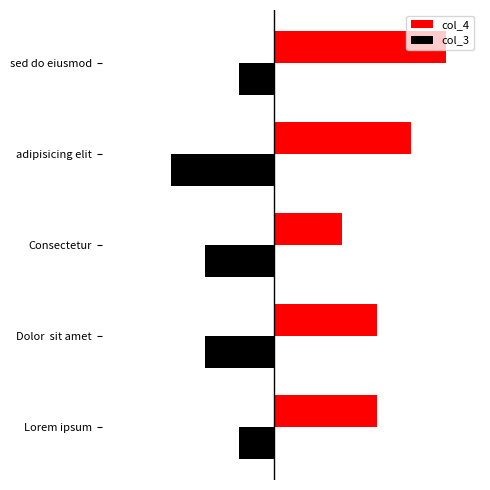

What is the minimum value for col_3?

-3